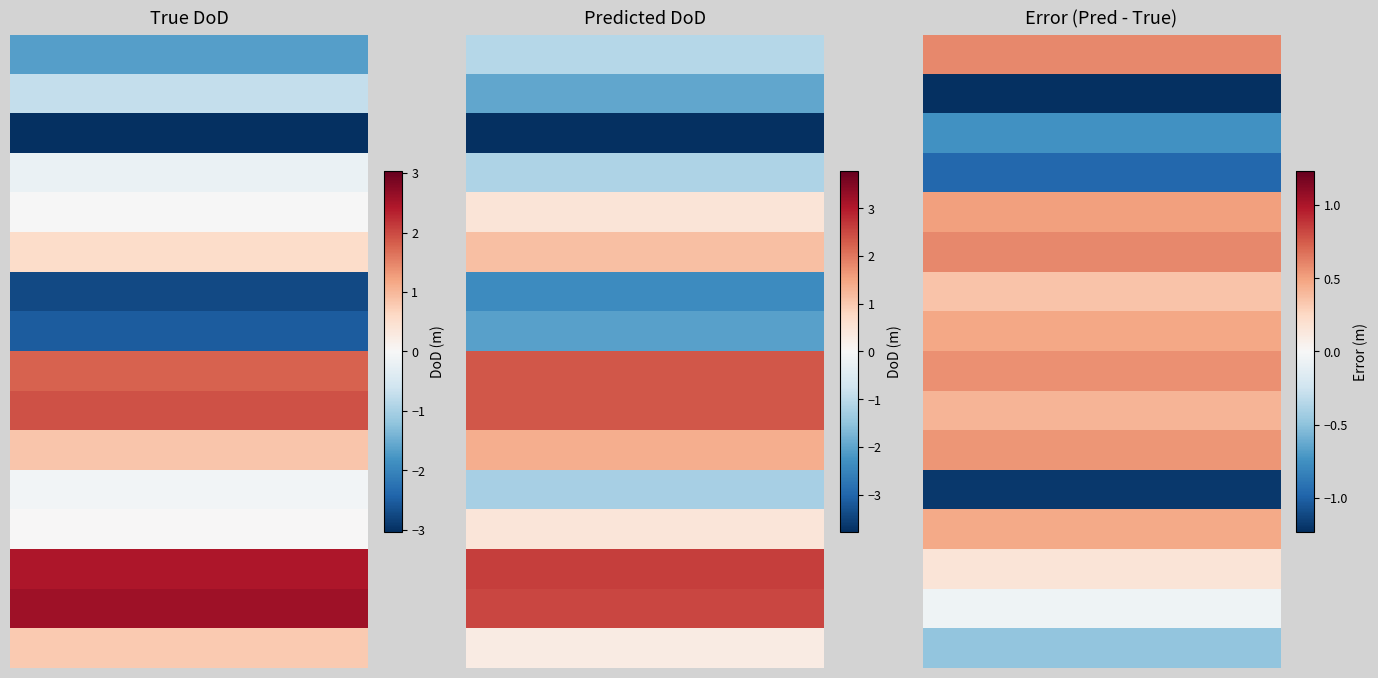

At how many categories does at least one series exceed 0?

6